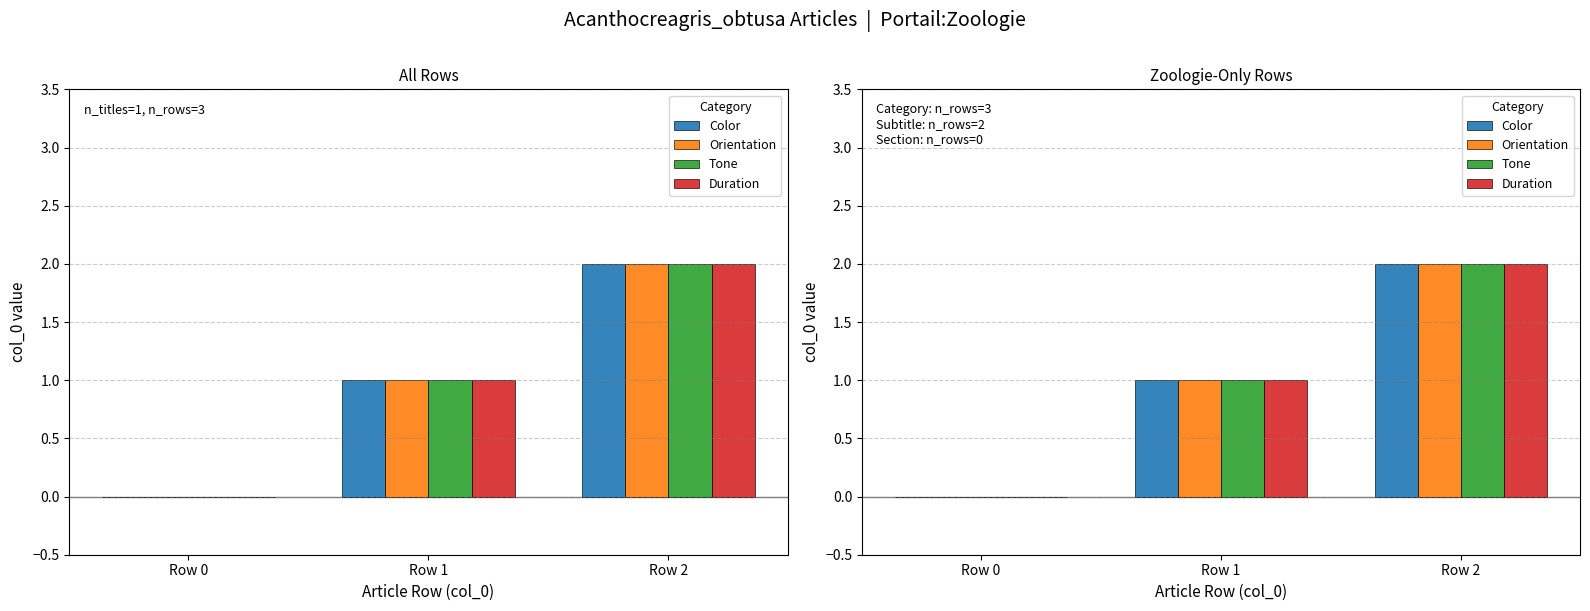

The Duration series shows 0 at Row 0. True or false?

True